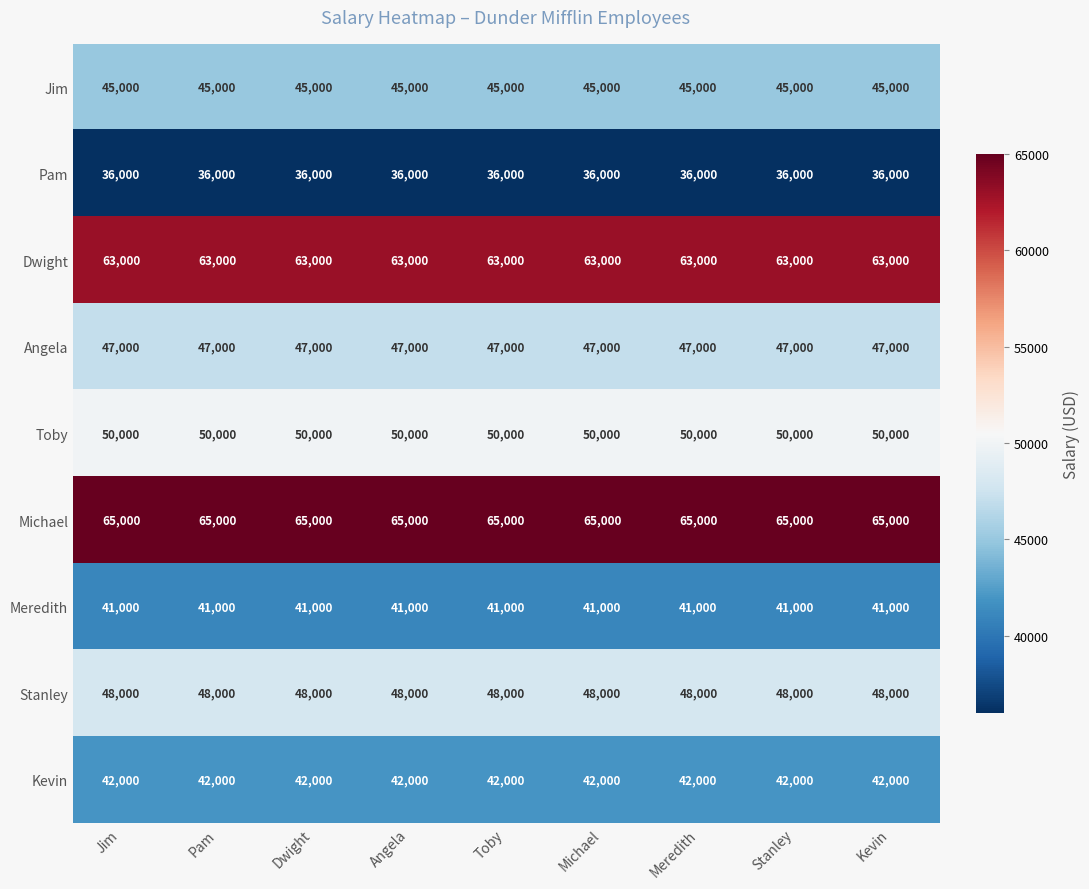

Which series has the largest total across all categories?

Michael